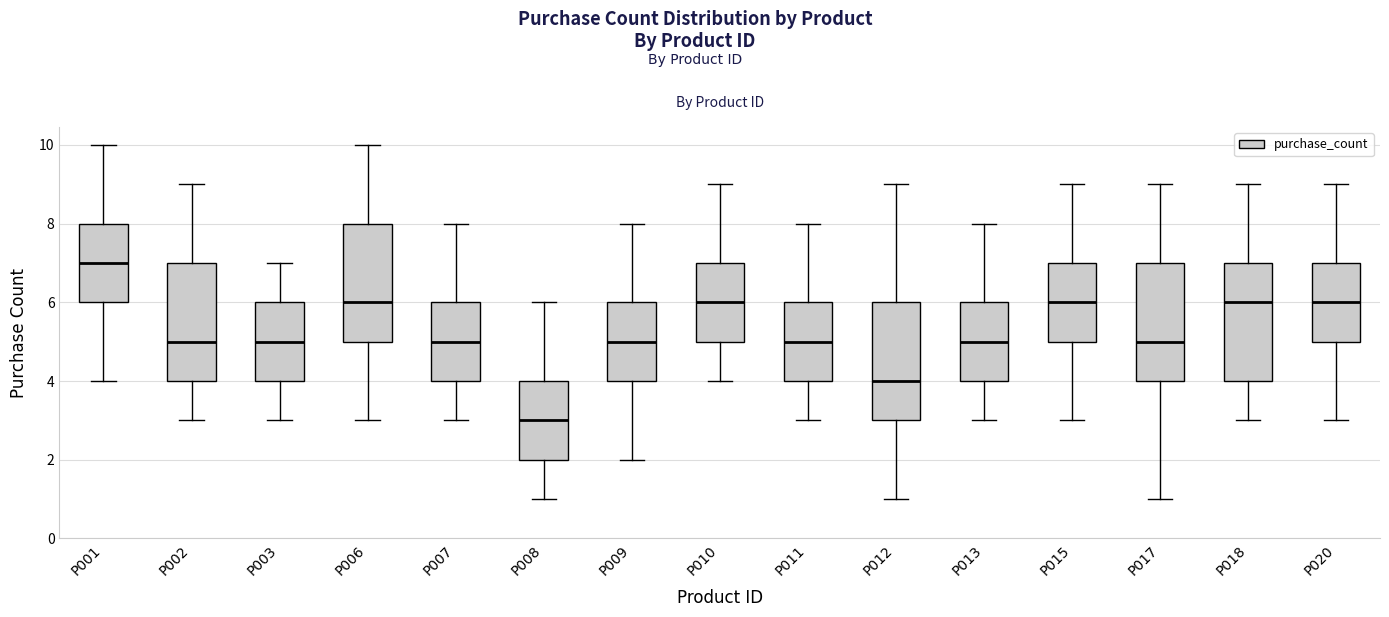

Reading left to right, transcribe this box plot: for each box, give where its median line is, the range the box spans, and where its two whiskers end, as read against the y-axis. The values are not printed on the chart, so give them approximately, as read against the axis.

P001: median 7, box 6 to 8, whiskers 4 to 10
P002: median 5, box 4 to 7, whiskers 3 to 9
P003: median 5, box 4 to 6, whiskers 3 to 7
P006: median 6, box 5 to 8, whiskers 3 to 10
P007: median 5, box 4 to 6, whiskers 3 to 8
P008: median 3, box 2 to 4, whiskers 1 to 6
P009: median 5, box 4 to 6, whiskers 2 to 8
P010: median 6, box 5 to 7, whiskers 4 to 9
P011: median 5, box 4 to 6, whiskers 3 to 8
P012: median 4, box 3 to 6, whiskers 1 to 9
P013: median 5, box 4 to 6, whiskers 3 to 8
P015: median 6, box 5 to 7, whiskers 3 to 9
P017: median 5, box 4 to 7, whiskers 1 to 9
P018: median 6, box 4 to 7, whiskers 3 to 9
P020: median 6, box 5 to 7, whiskers 3 to 9